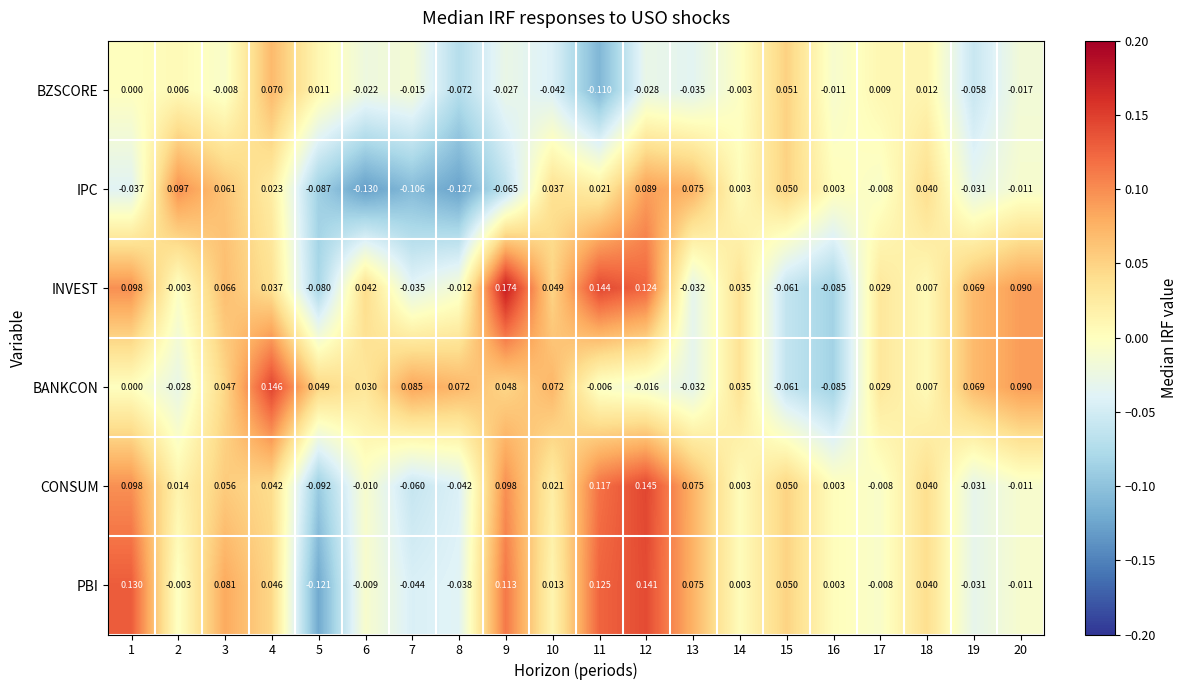

Which series changed the most between 1 and 11?

BZSCORE